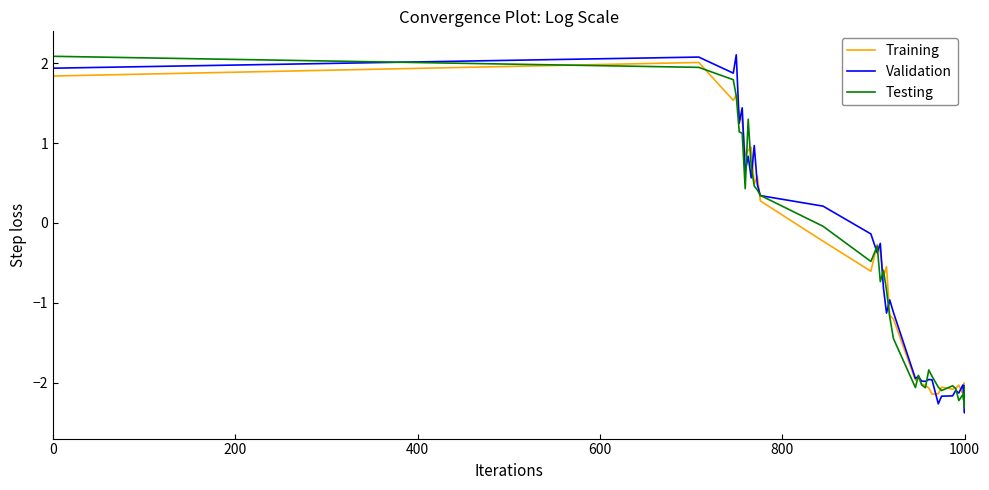

What are all the series names shown in the legend?

Training, Validation, Testing